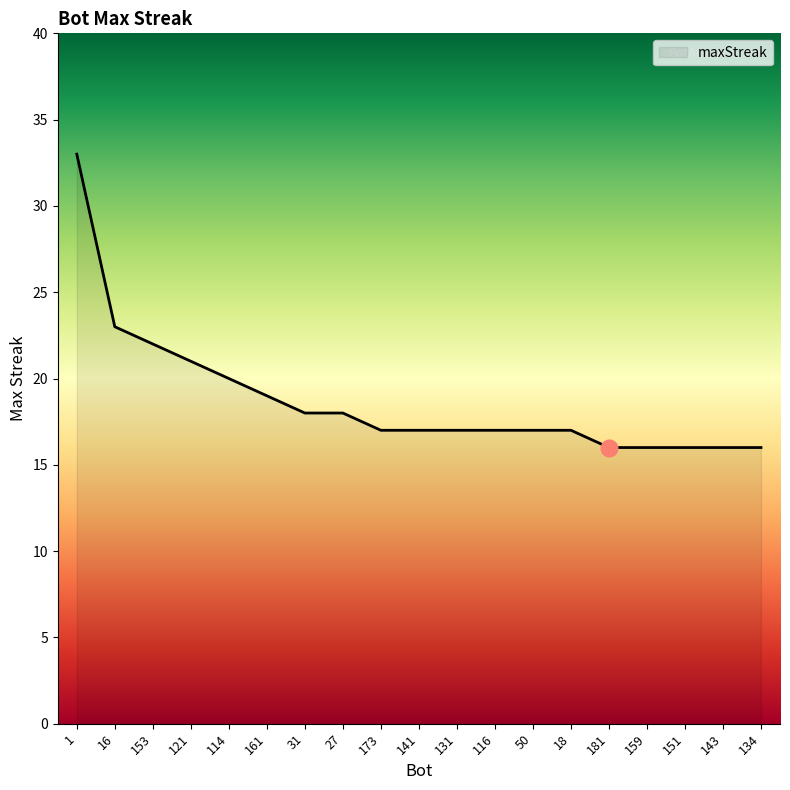

Does the chart display data point markers on the line(s)?

No